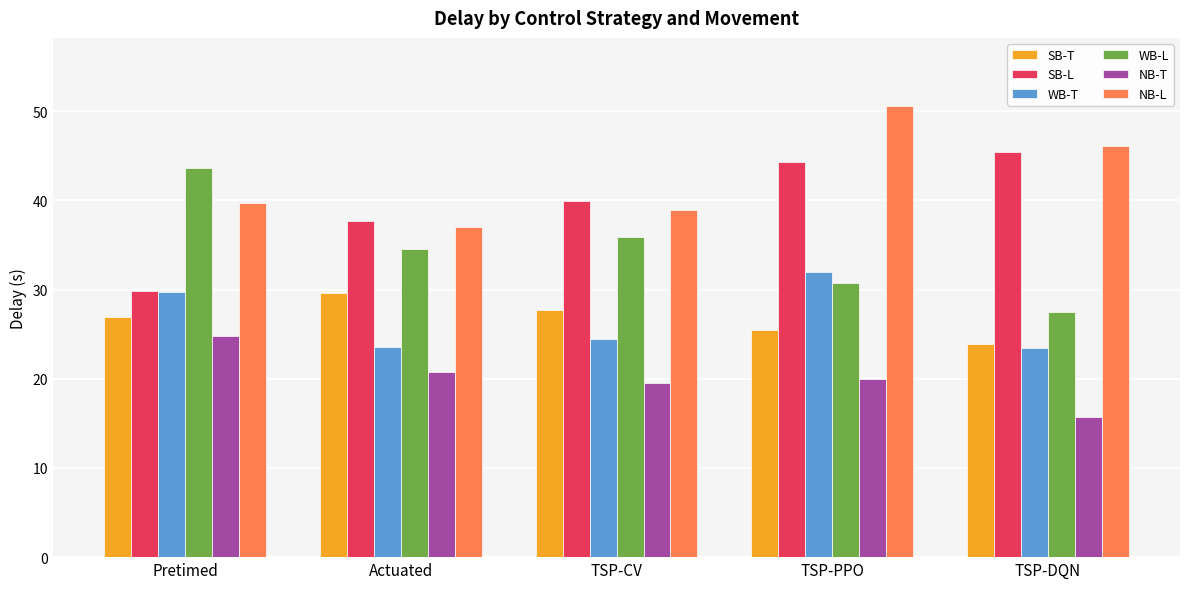

Which series has the largest total across all categories?

NB-L